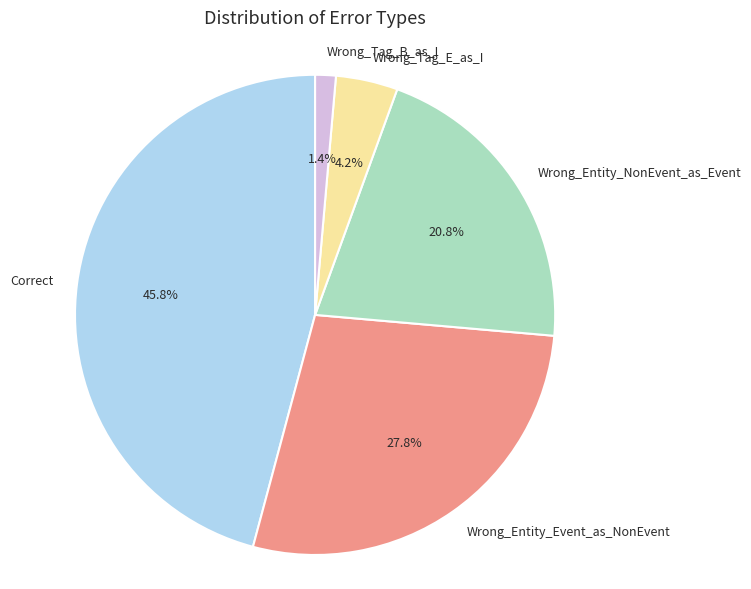

Count the number of slices in the pie.

5